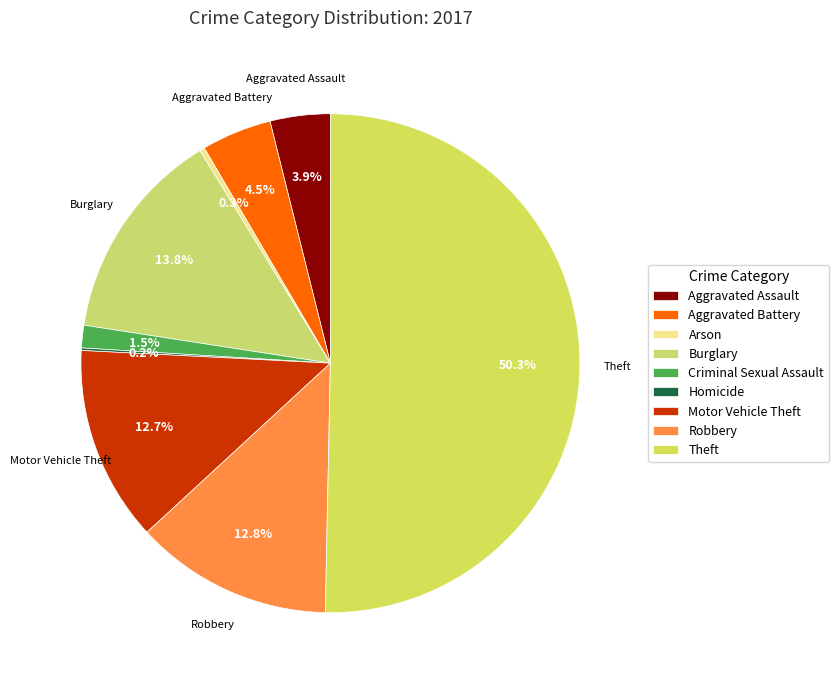

To the nearest percent, what is the difference between the Homicide and Aggravated Assault slice percentages?

4%